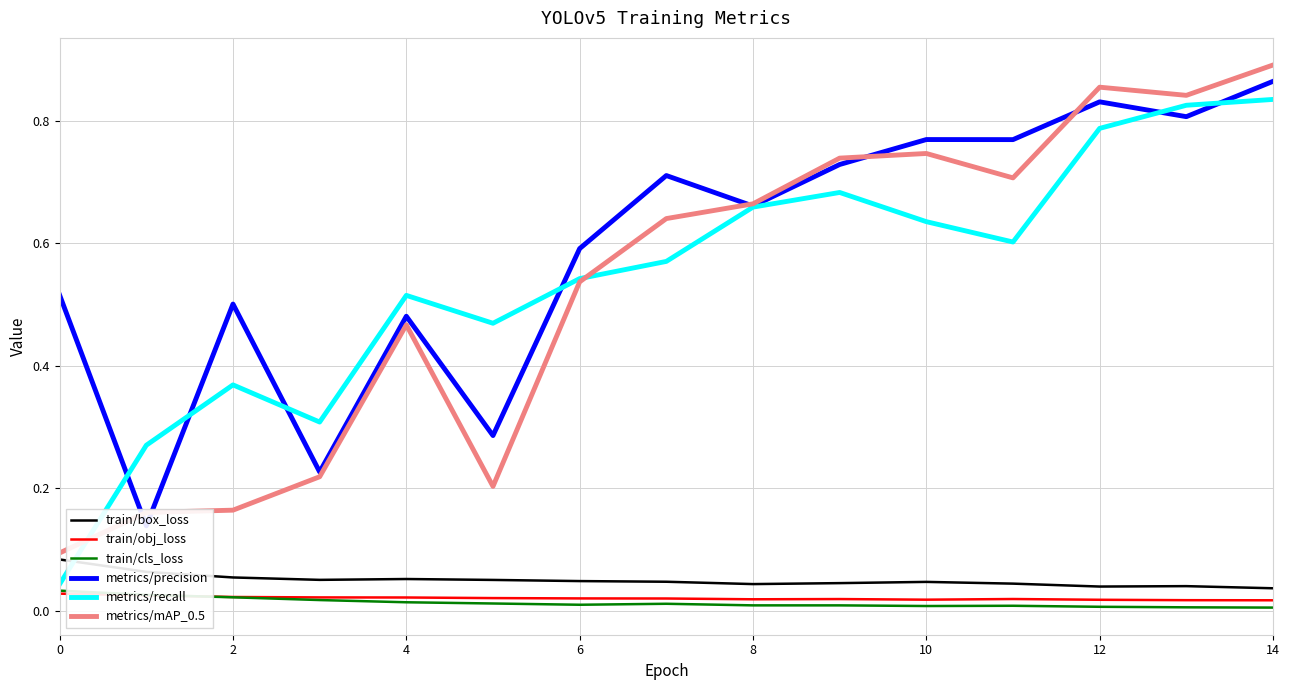

The value of metrics/recall at 6 is 0.3. True or false?

False